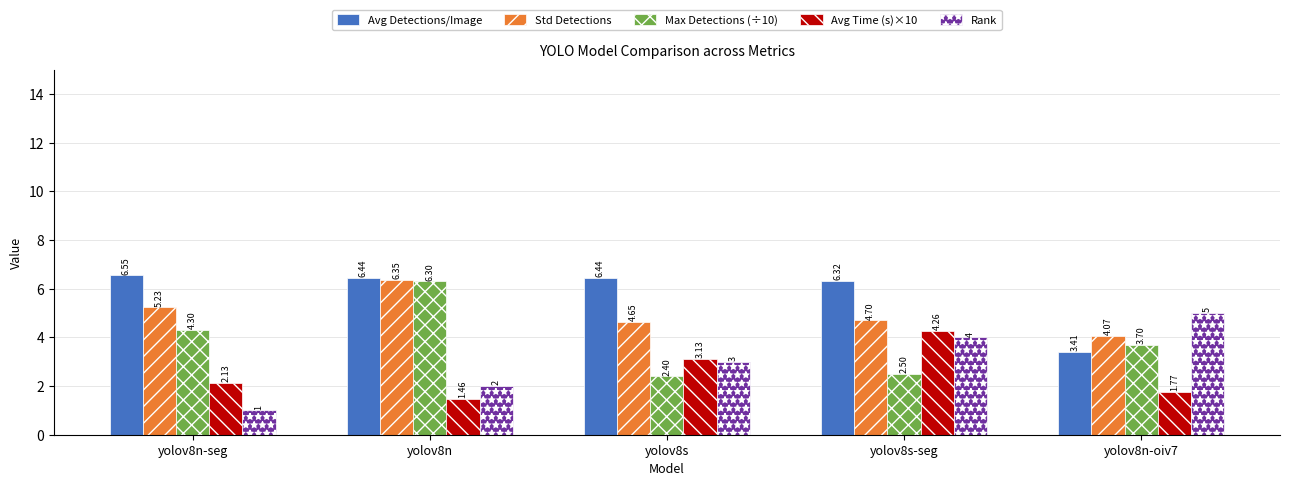

What is the approximate value of Avg Detections/Image at yolov8n-oiv7?

3.4